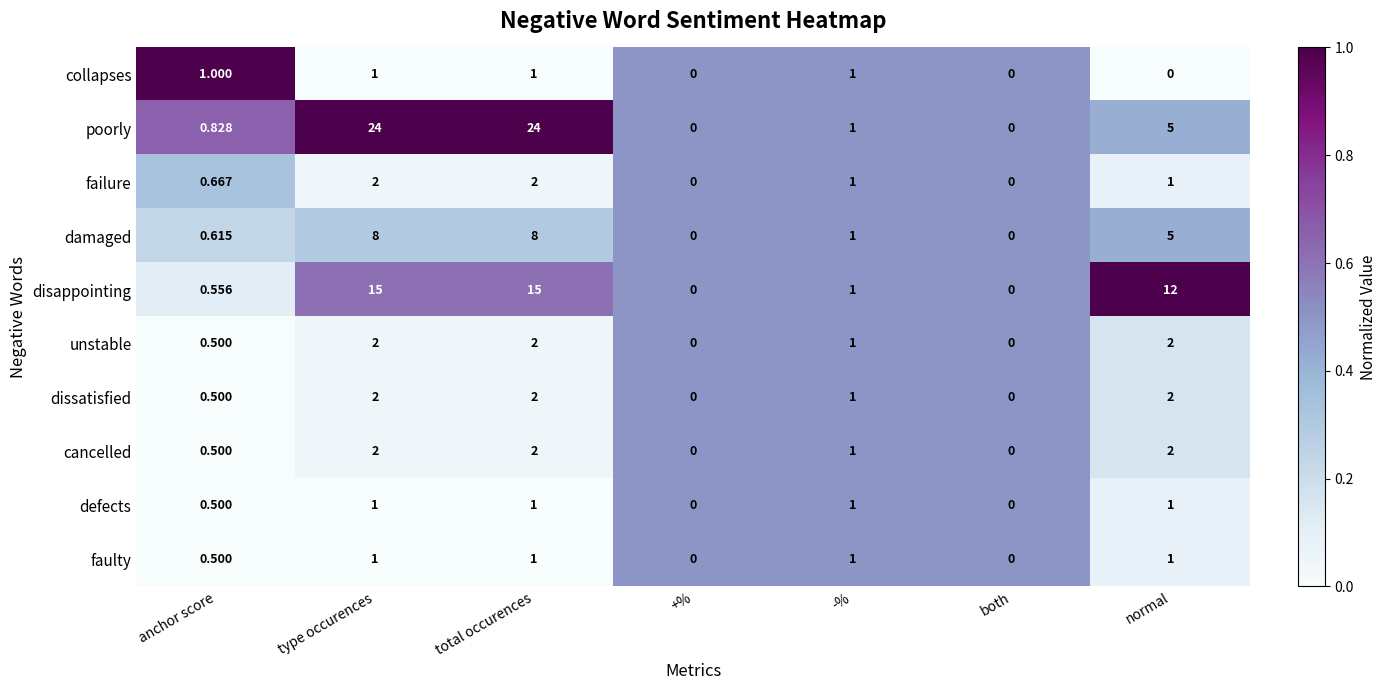

Which series changed the most between anchor score and total occurences?

poorly